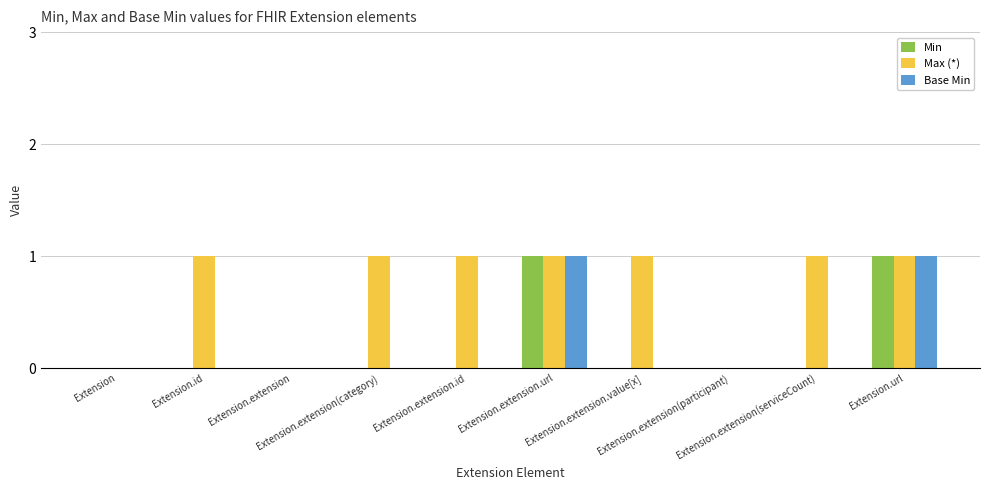

What are all the series names shown in the legend?

Min, Max (*), Base Min